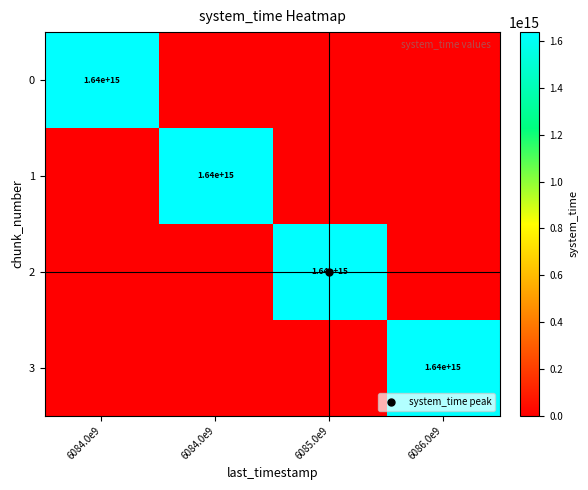

Is it true that 0 equals 0 at 6085.0e9?

True